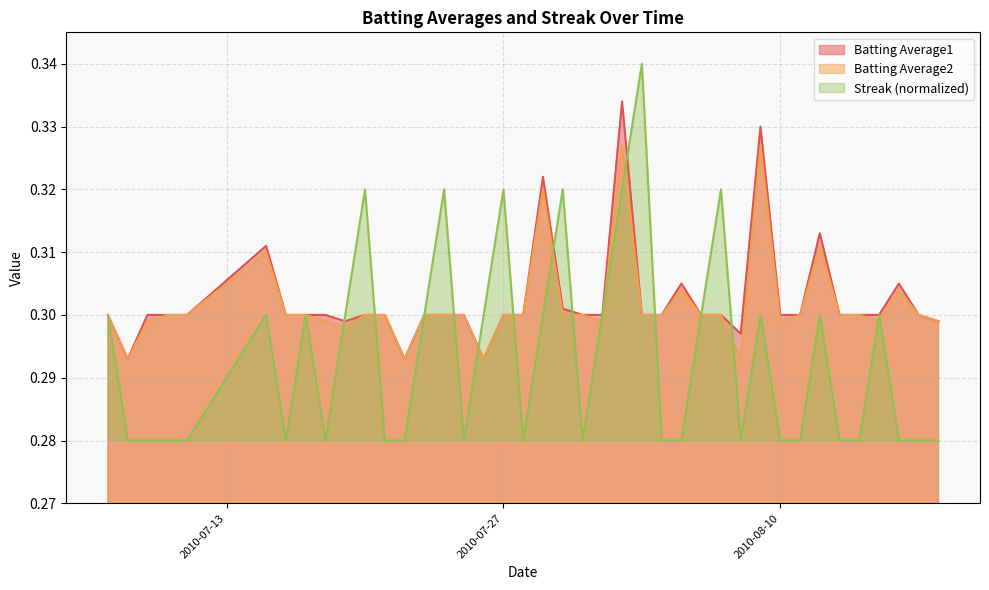

Does the chart display data point markers on the line(s)?

No